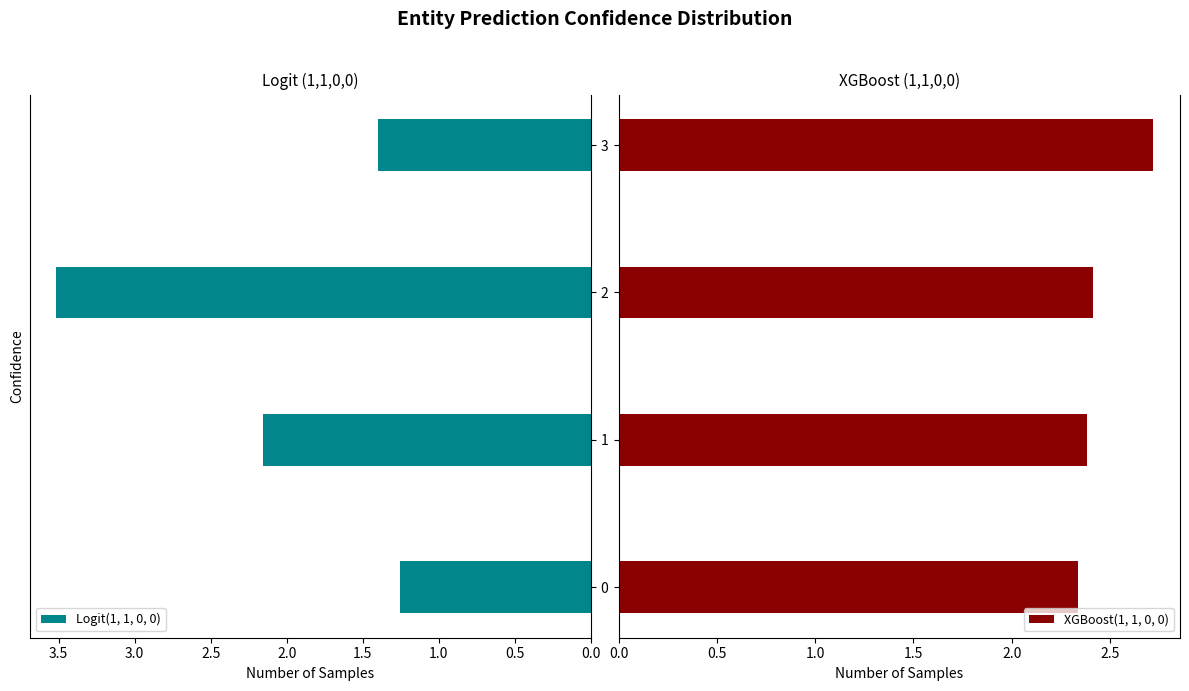

What is the difference between the maximum and second lowest values in the Logit(1, 1, 0, 0) series?

2.1